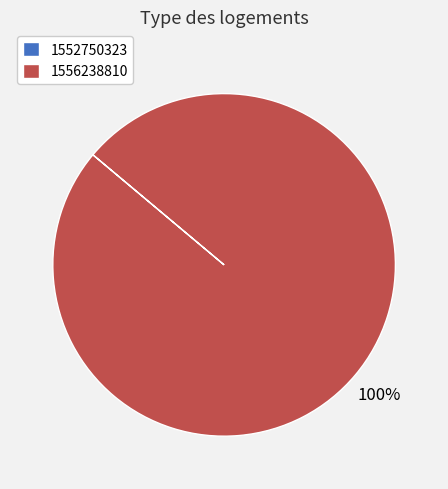

Which category has the biggest portion of the pie?

1556238810